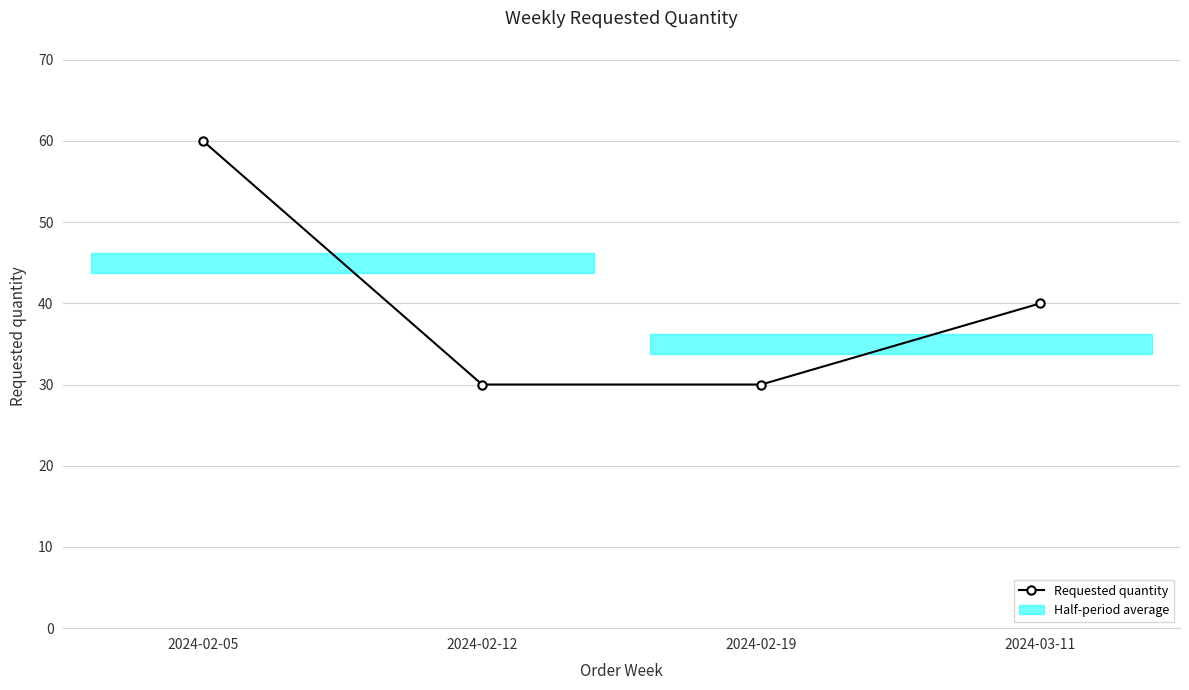

Reading right to left, list all the values displayed in this chart.

40	30	30	60